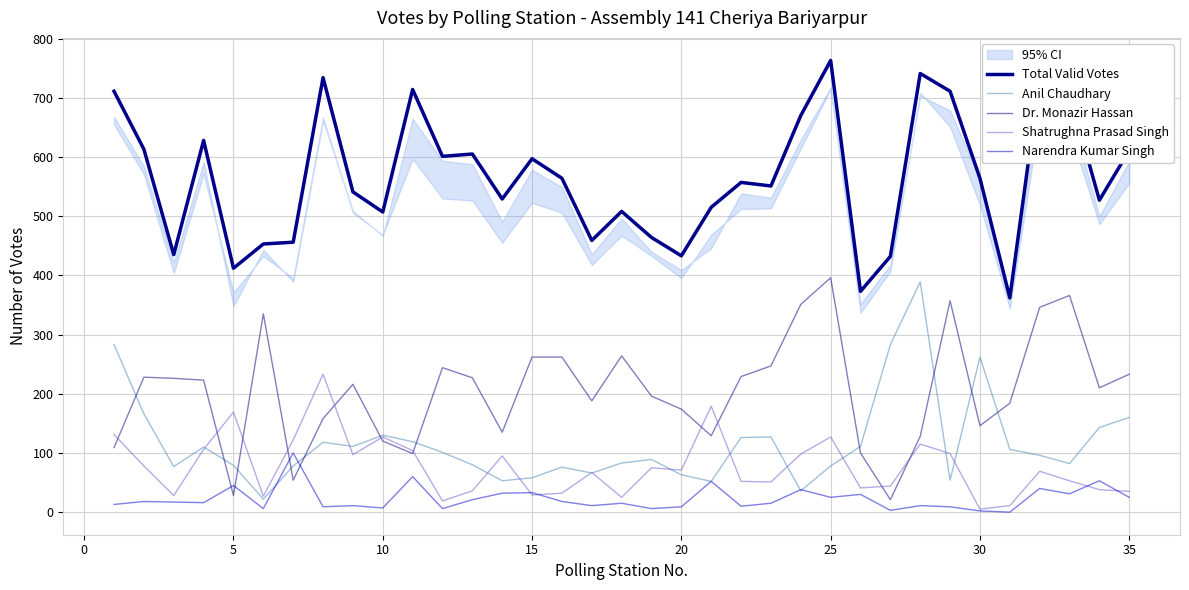

True or false: Narendra Kumar Singh has more than 0 points higher than both neighbors.

True